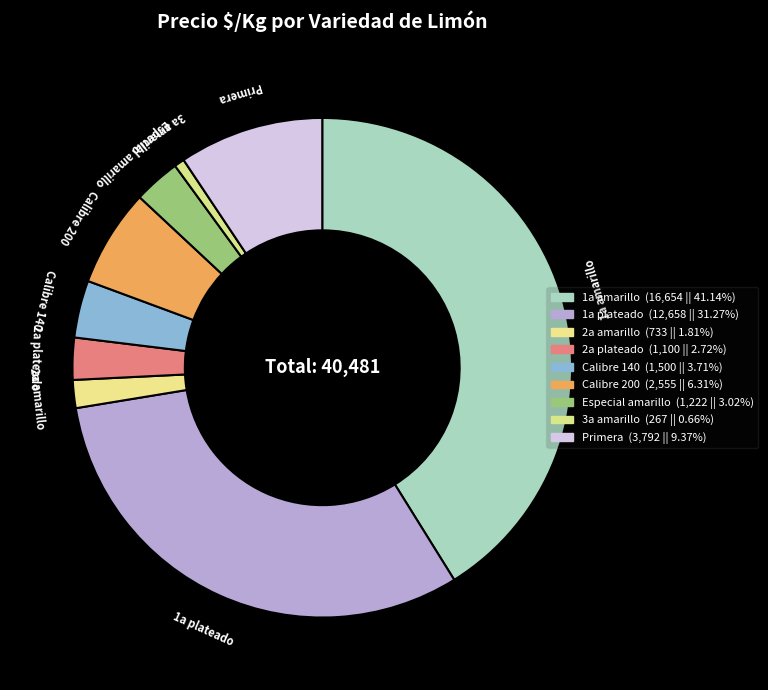

Which has a higher value, Calibre 140 or 2a amarillo?

Calibre 140